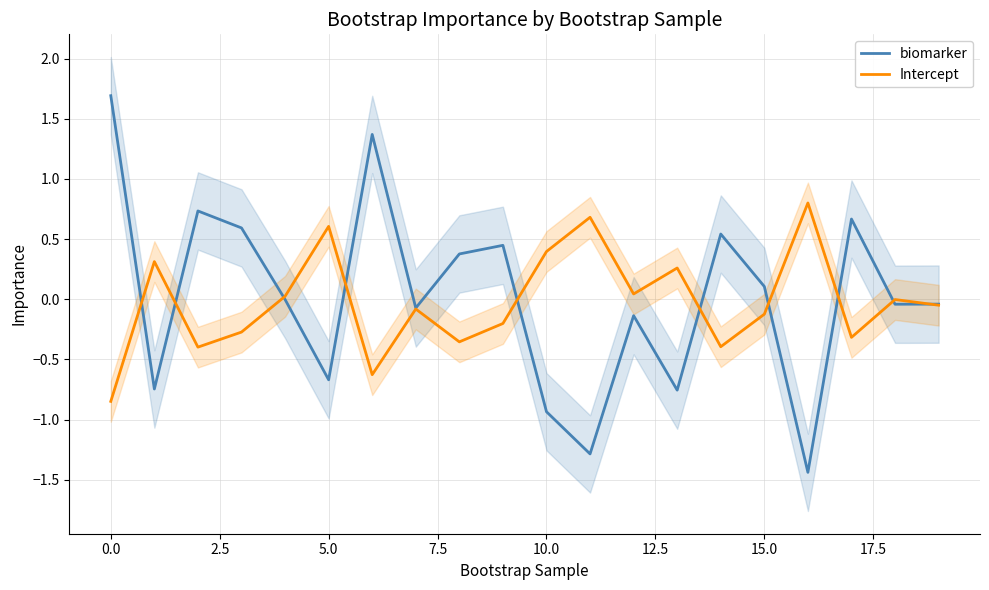

The biomarker series shows -0.7 at 5.0. True or false?

True